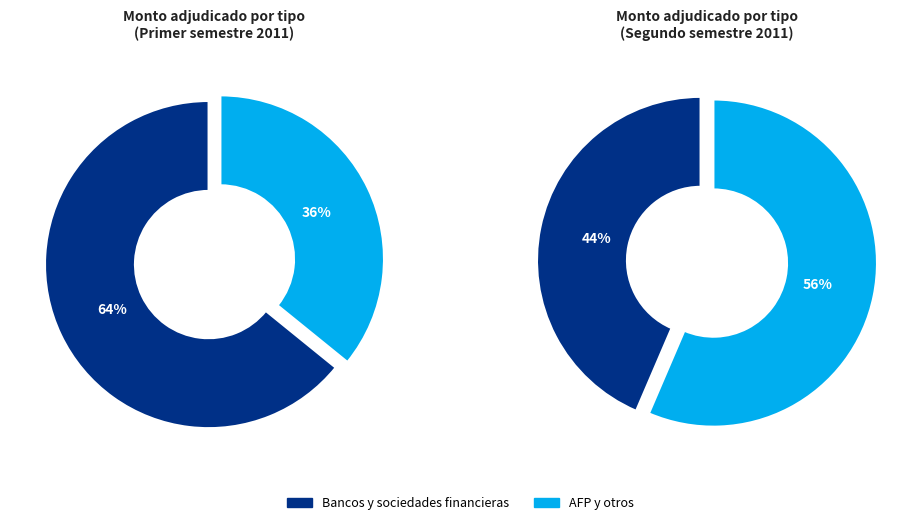

Does 10 account for over 50% of the chart?

No